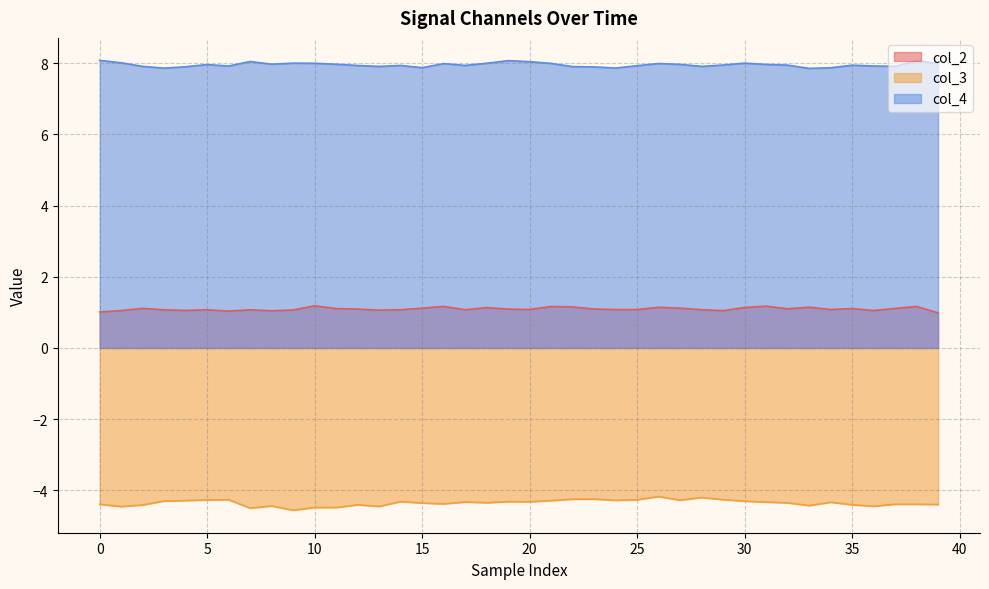

What is the difference between the highest and lowest values at 20?

12.4